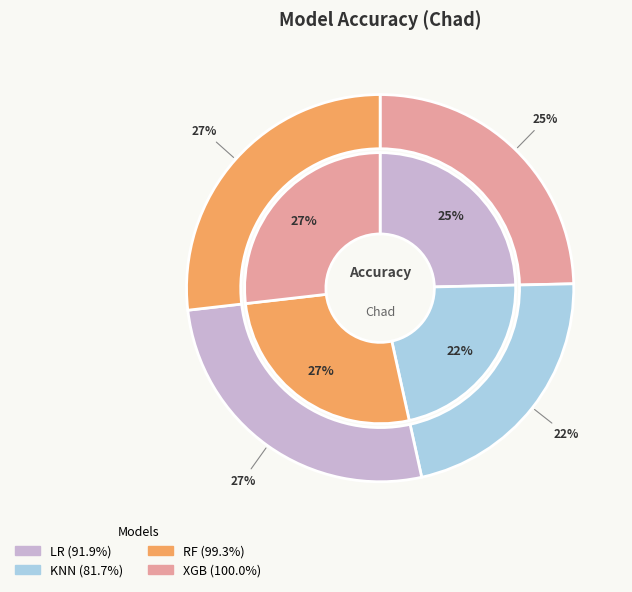

Is there a majority slice in this chart?

No